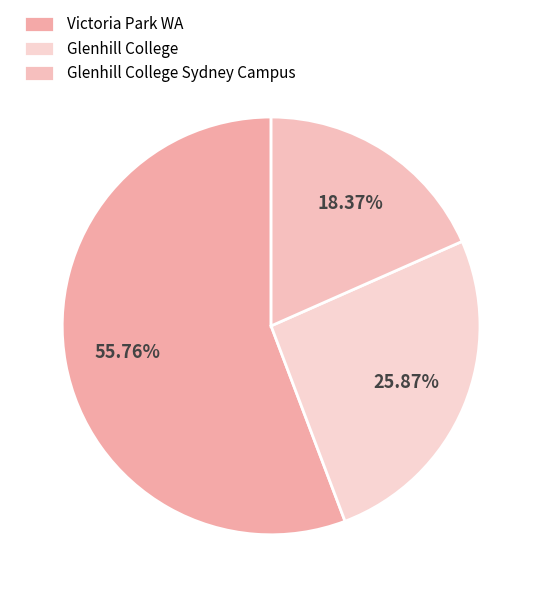

Rank the categories by value from highest to lowest.

Victoria Park WA, Glenhill College, Glenhill College Sydney Campus